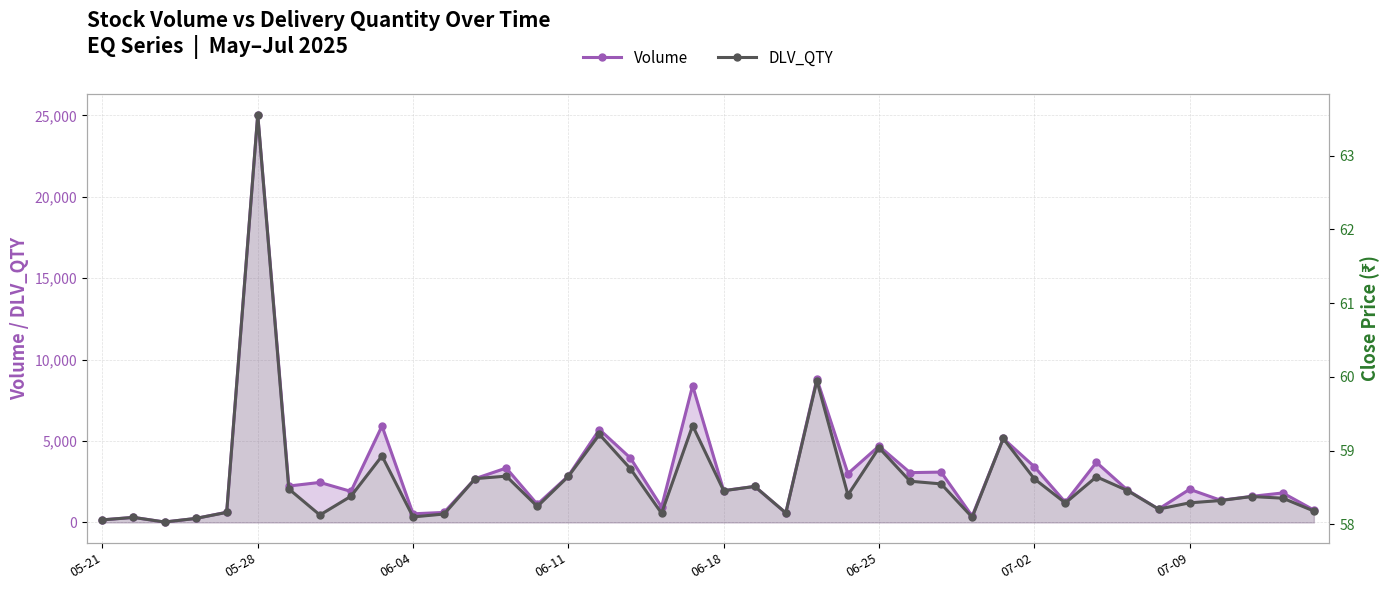

How many data points in DLV_QTY are above 1690?

19